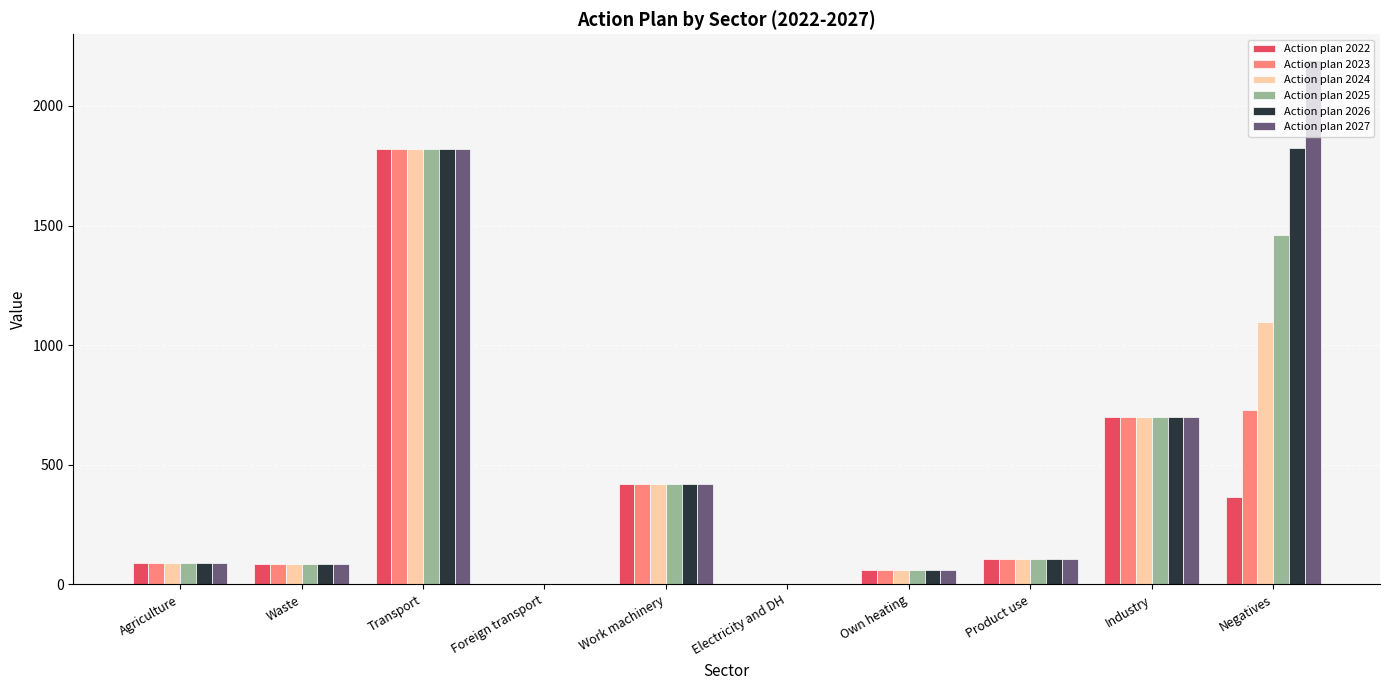

Which series has the largest total across all categories?

Action plan 2027